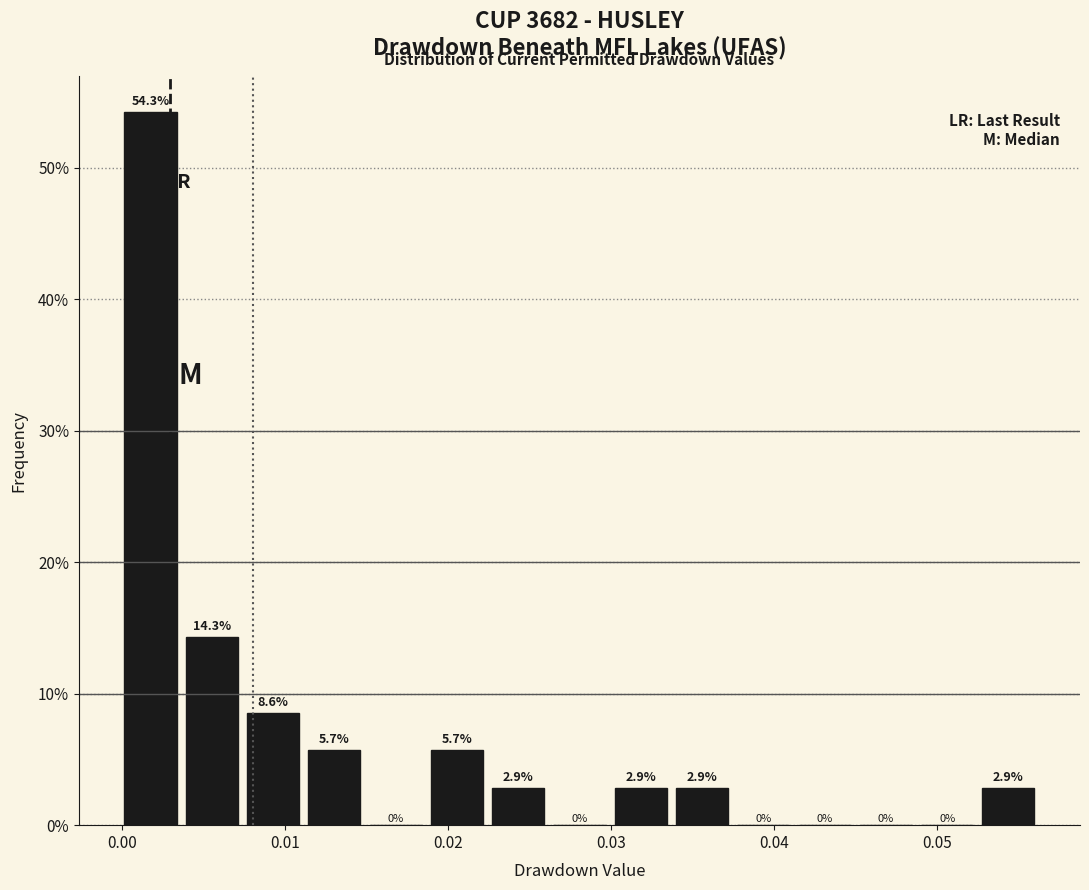

Read against the x-axis, roughly where is the centre of the tallest bar?

0.002